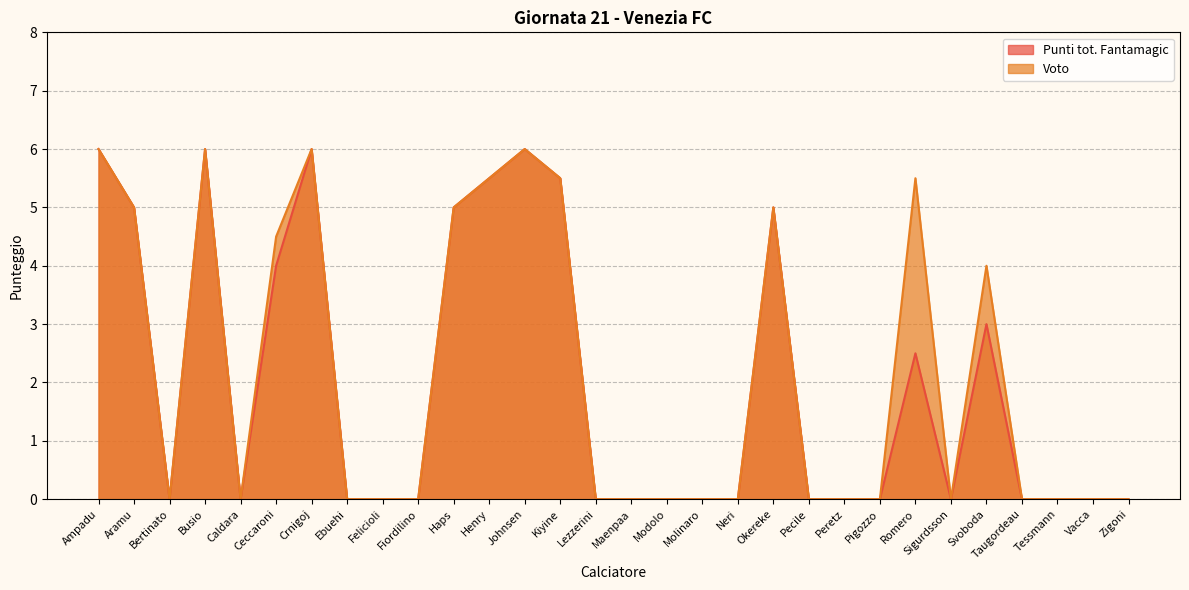

Which category has the highest value across all series?

Ampadu